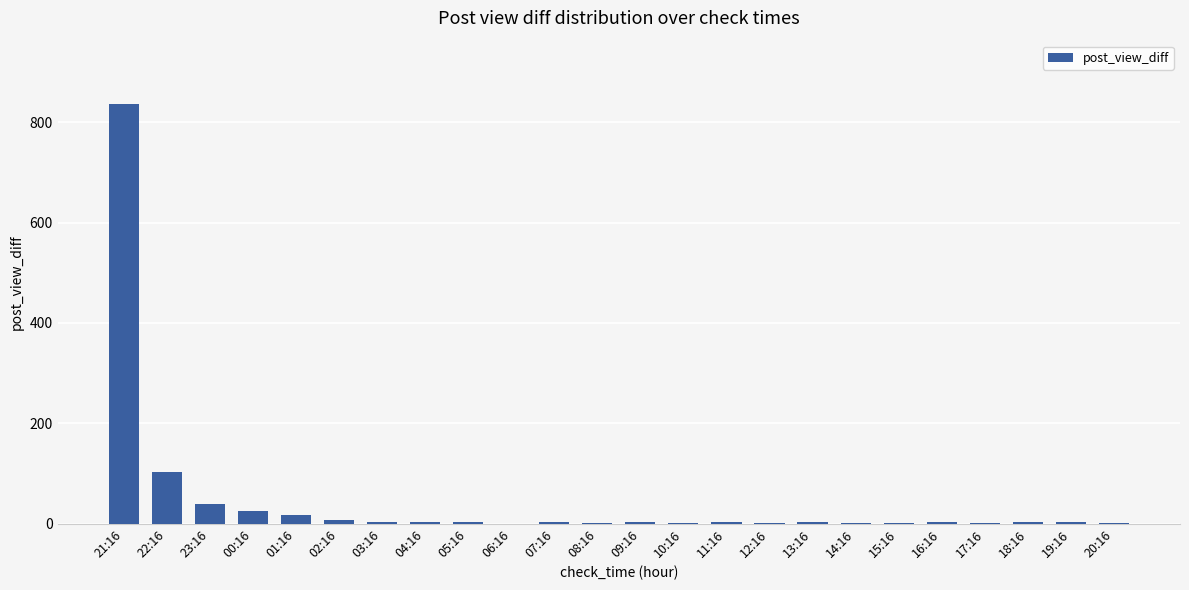

Does the chart contain stacked bars?

No